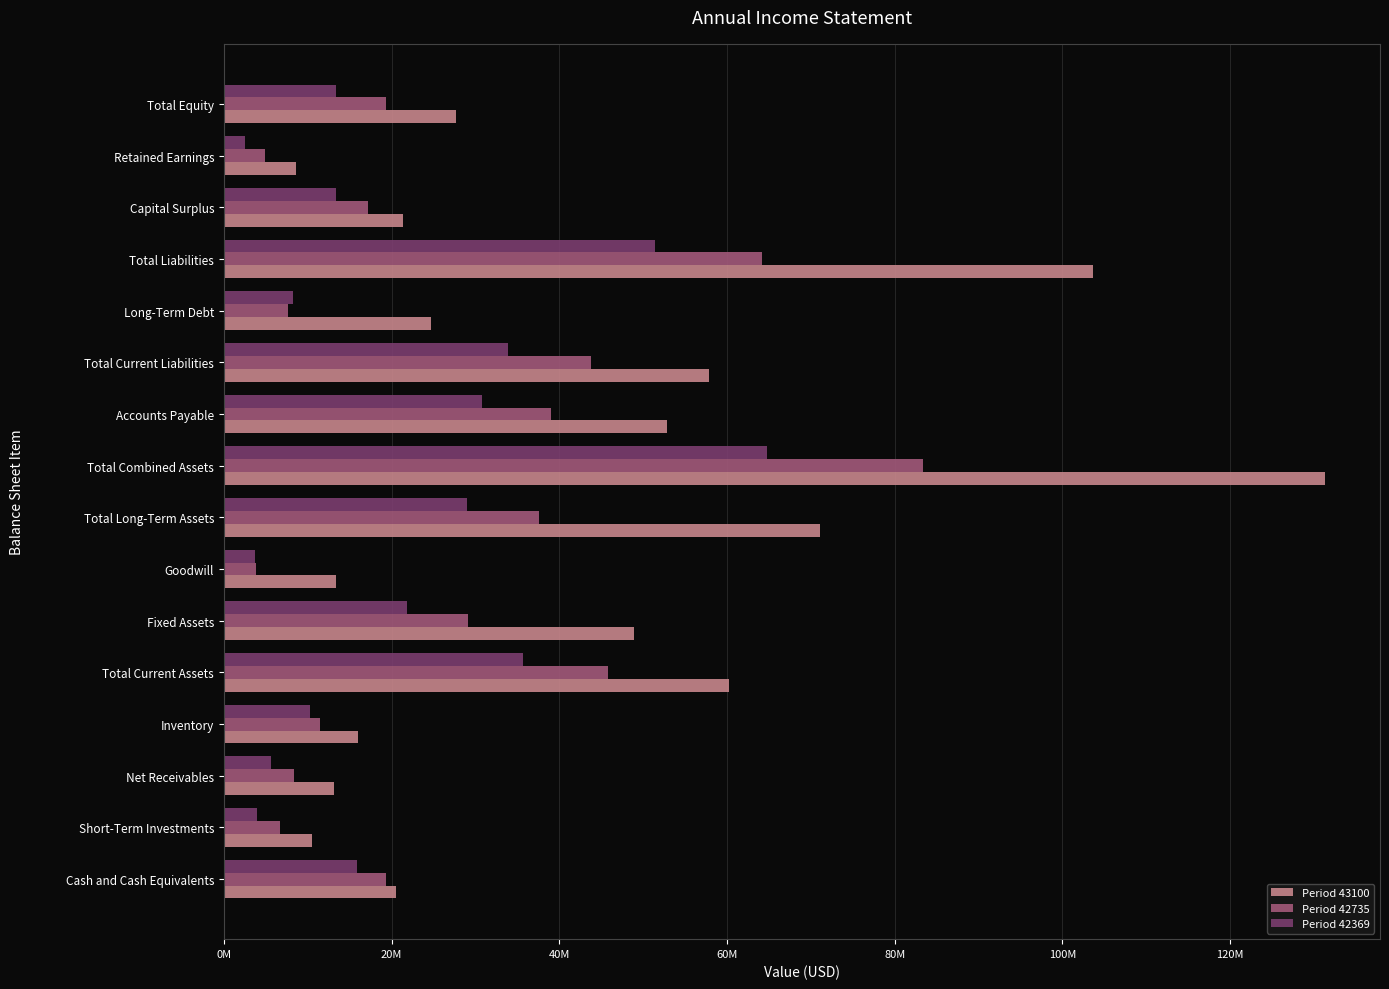

Count the number of categories in the chart.

16